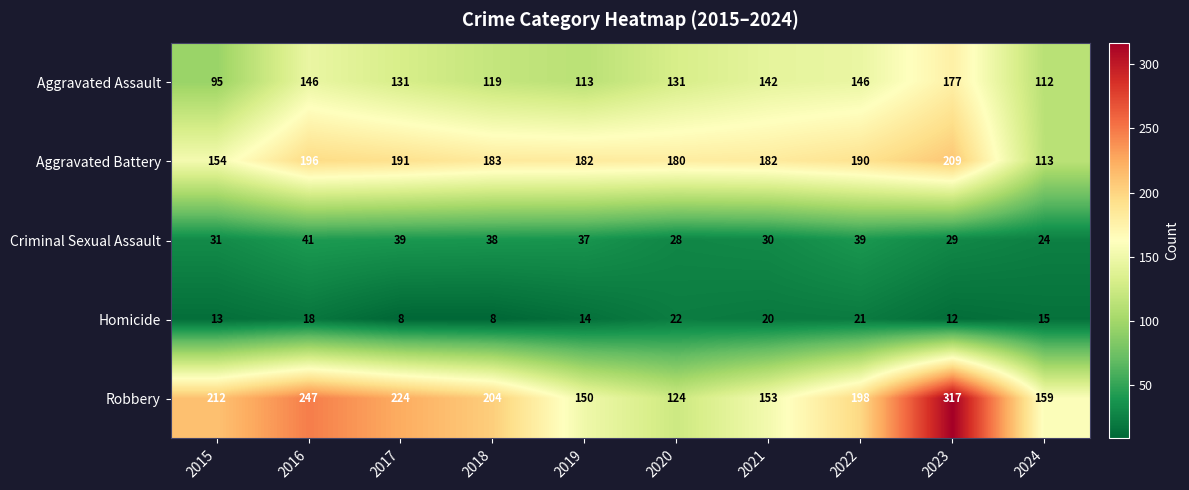

How many distinct data groups are displayed?

5